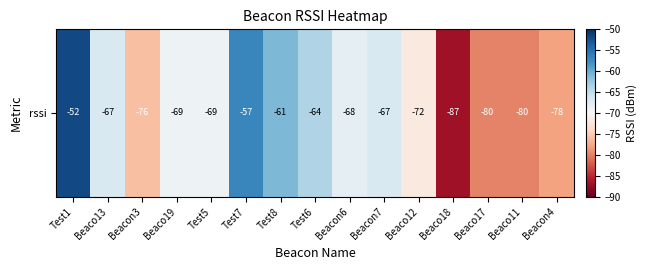

What is the difference between the maximum and minimum values?

35